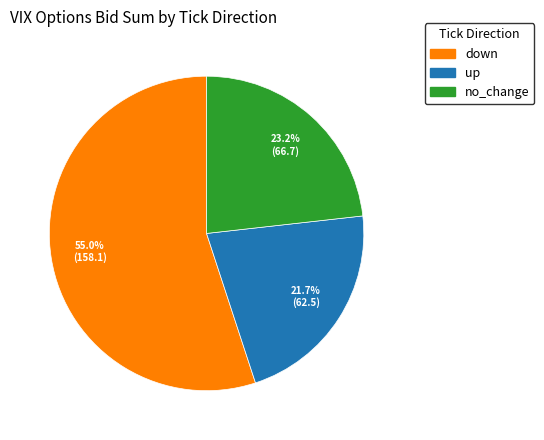

Rank the categories by value from highest to lowest.

down, no_change, up